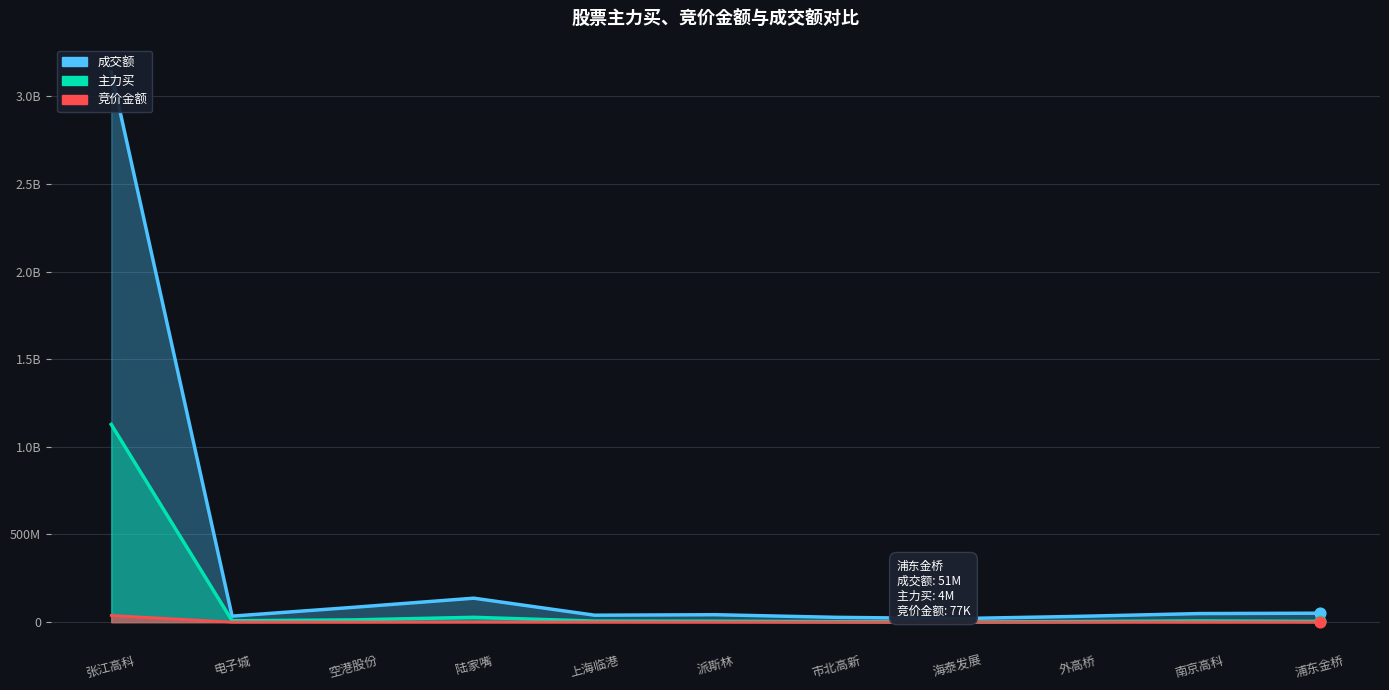

What are all the series names shown in the legend?

主力买, 竞价金额, 成交额